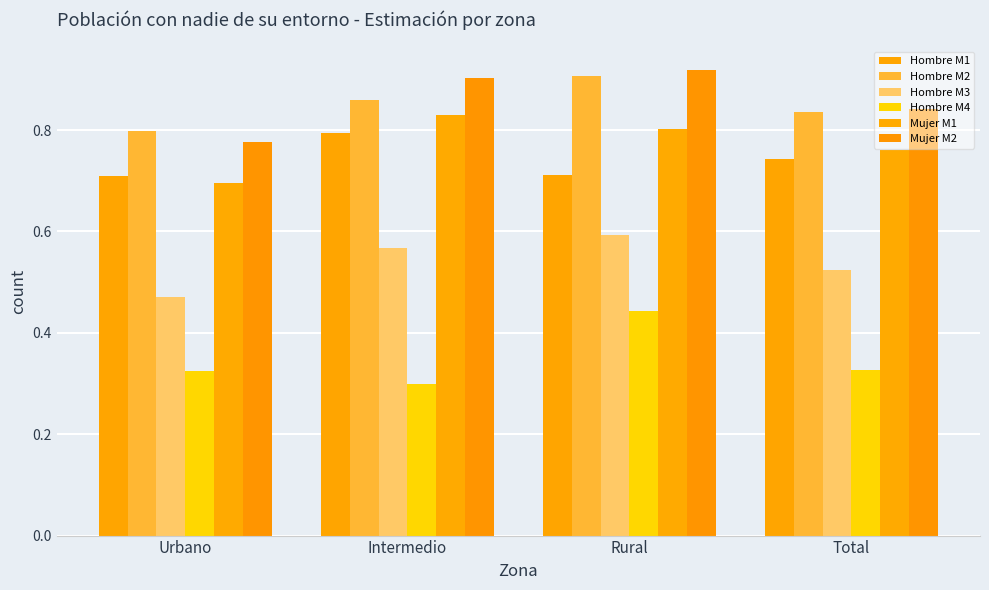

Where is Hombre M2 nearest to the value 0?

Urbano